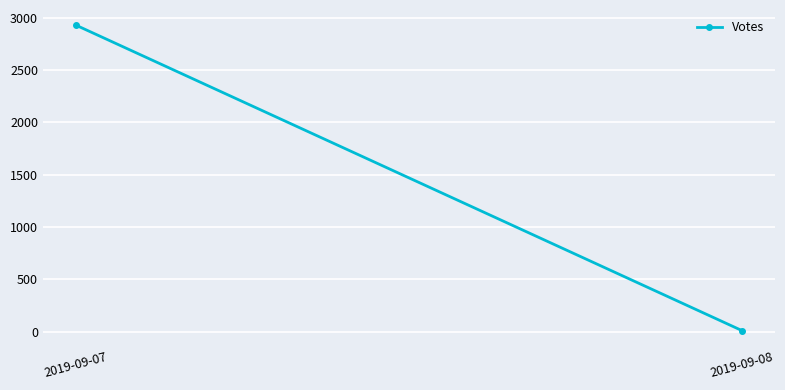

What value does the data have at 2019-09-07?

2927